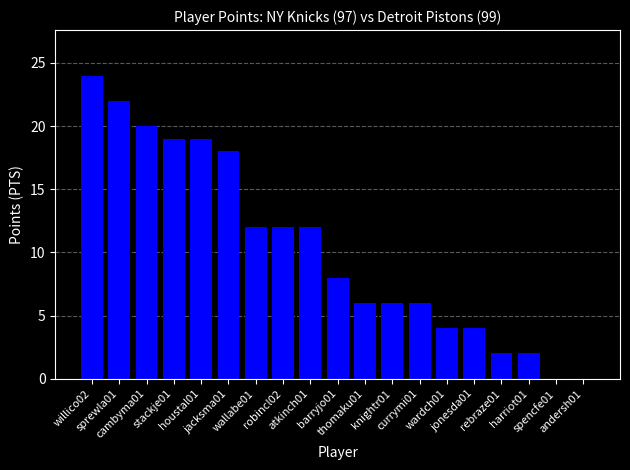

Read the value at willico02.

24